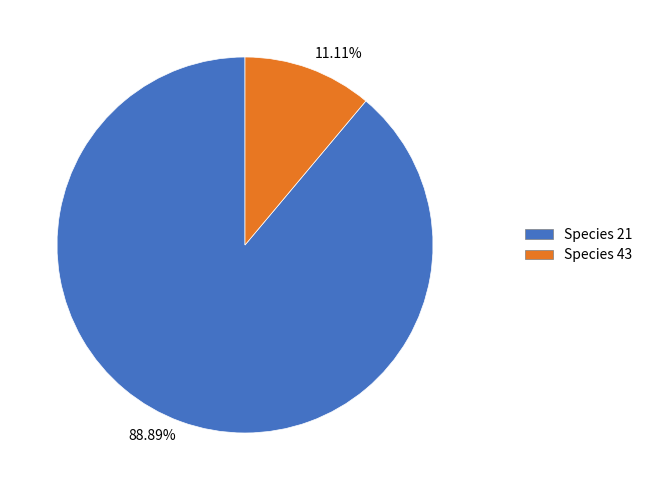

Is Species 43 the majority of the pie?

No